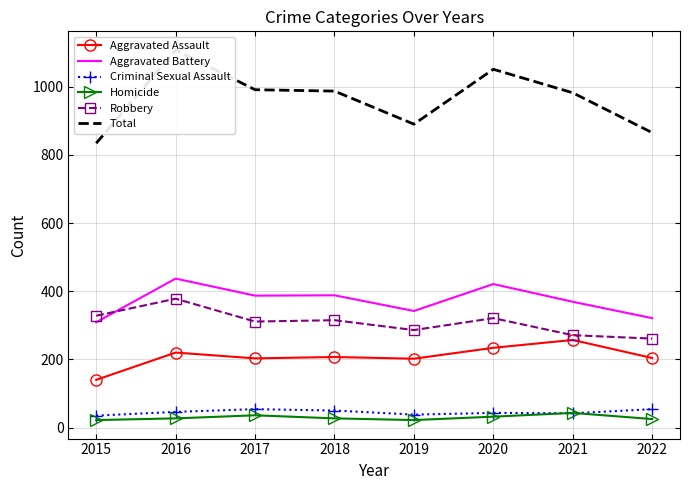

True or false: Aggravated Assault has a value of 378 at 2021.

False